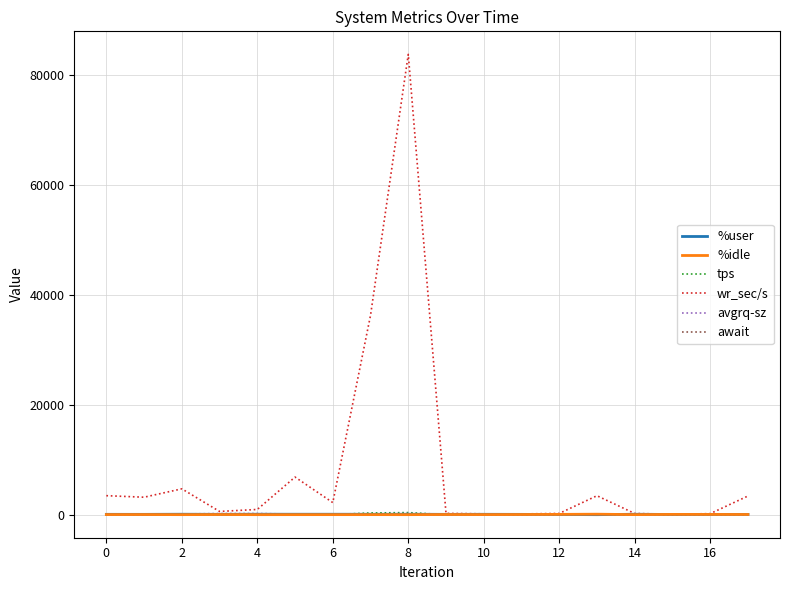

True or false: %user has a value of 15.7 at 6.

False